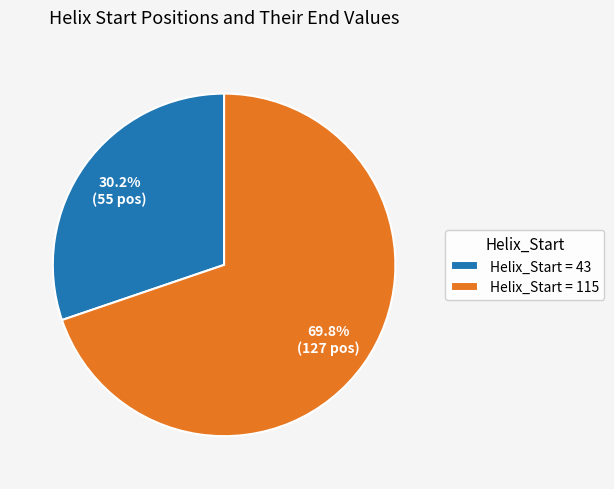

Combined, do Helix_Start = 43 and Helix_Start = 115 account for over 50%?

Yes